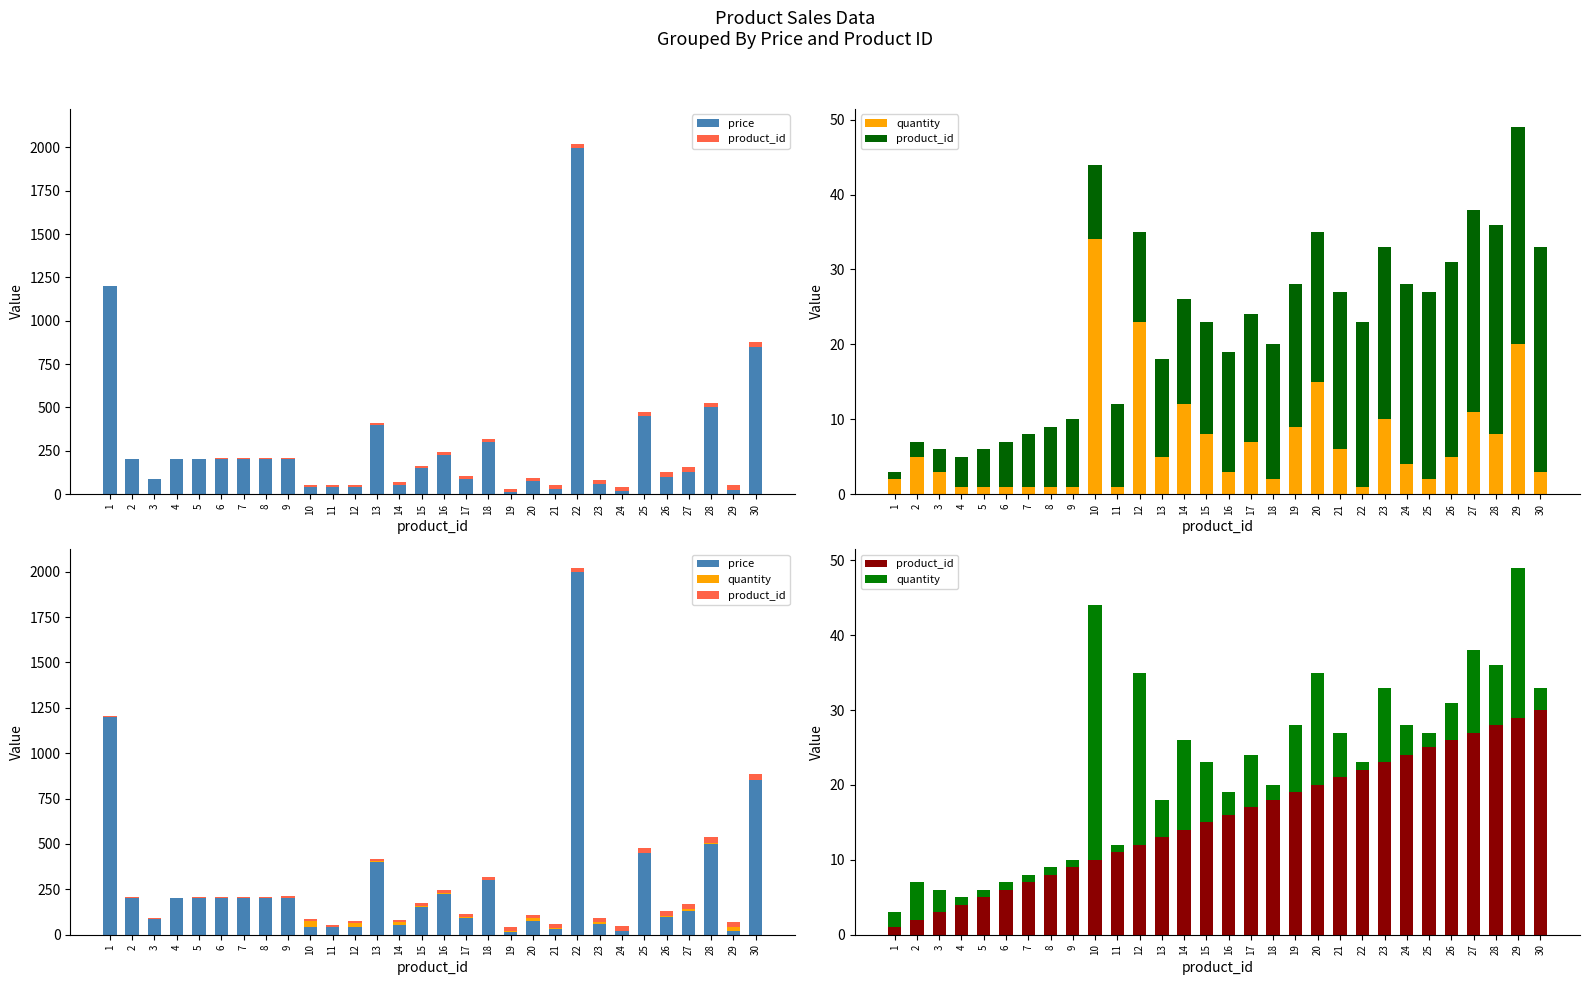

What is the value of the price bar at the 18th from the left?

300.0